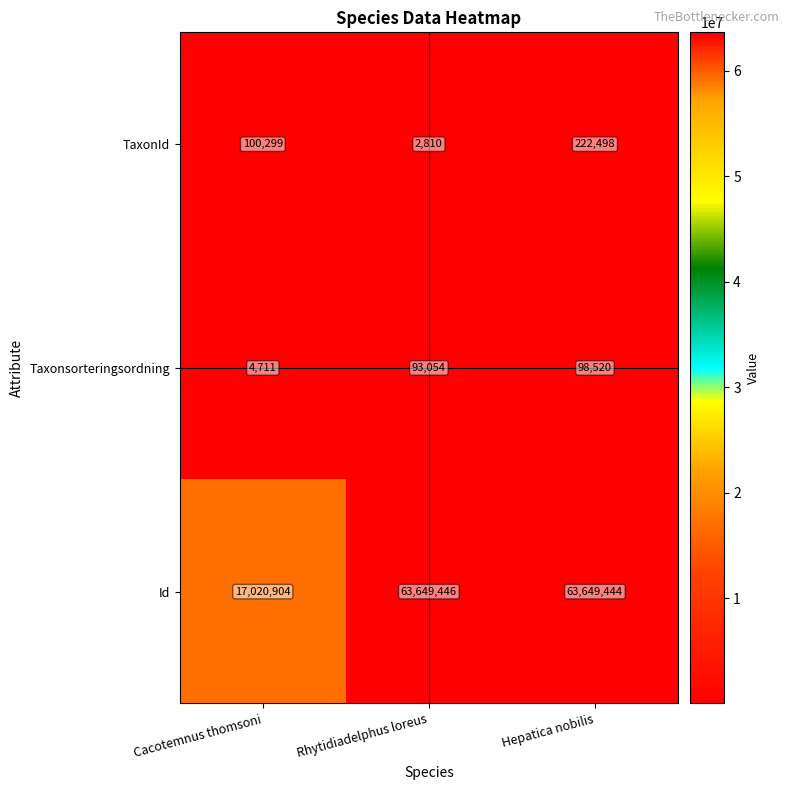

What is the approximate value of Taxonsorteringsordning at Rhytidiadelphus loreus, to the nearest 10?

93050